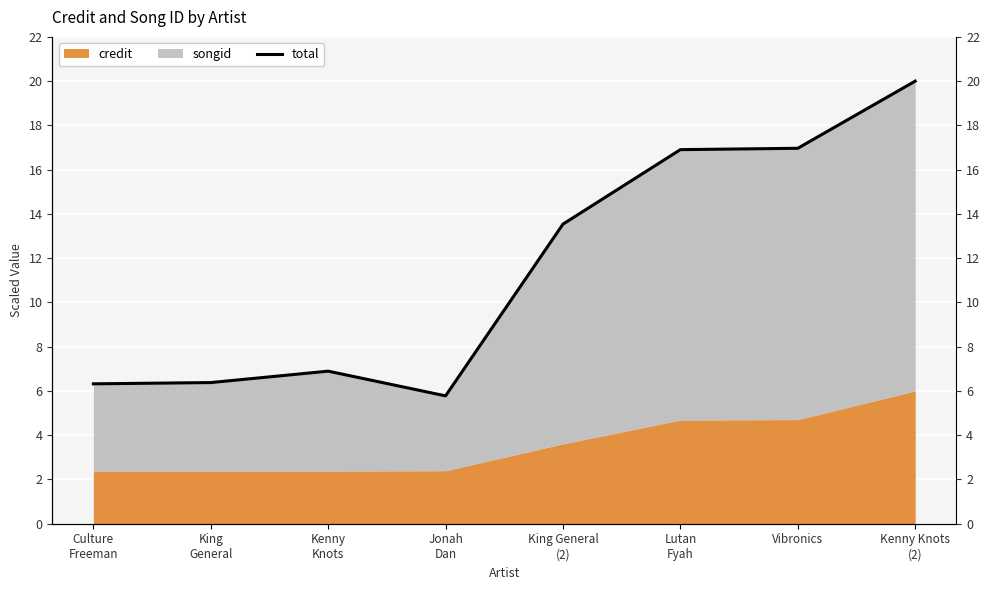

Rank the categories by value from highest to lowest.

Kenny Knots
(2), Vibronics, Lutan
Fyah, King General
(2), Kenny
Knots, King
General, Culture
Freeman, Jonah
Dan